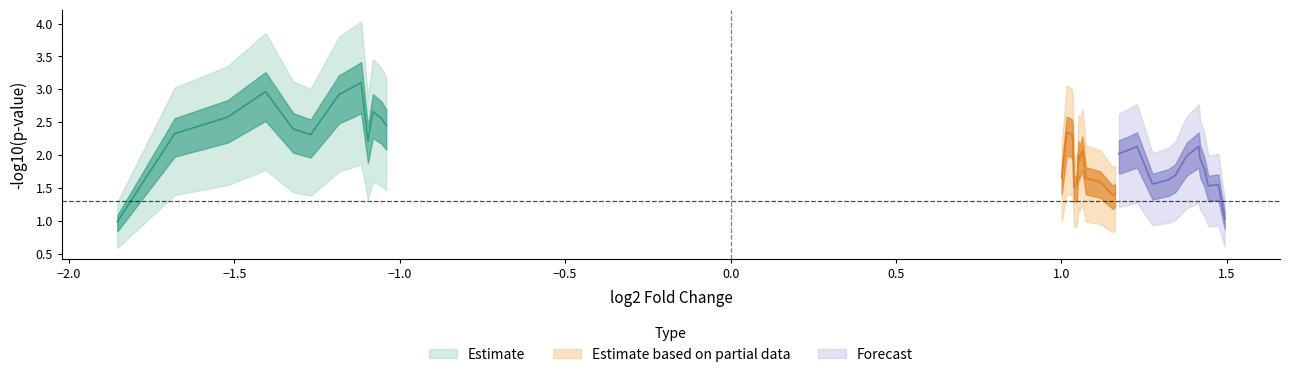

Is the value of pval at 22 greater than the value of log2fc at 26?

No